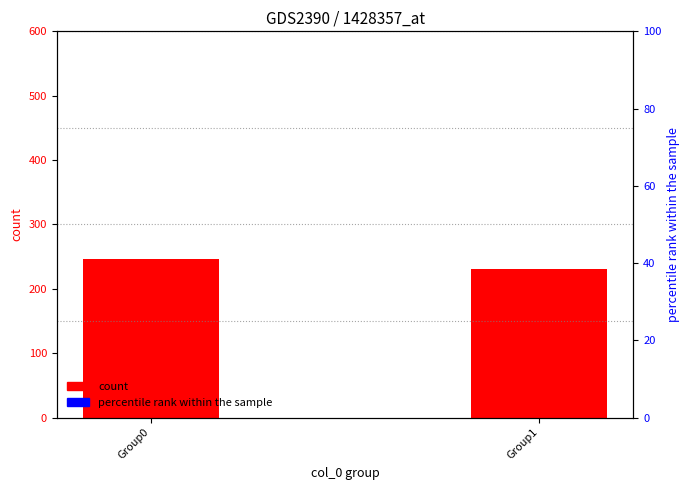

Which series has the largest Y range (max minus min)?

count